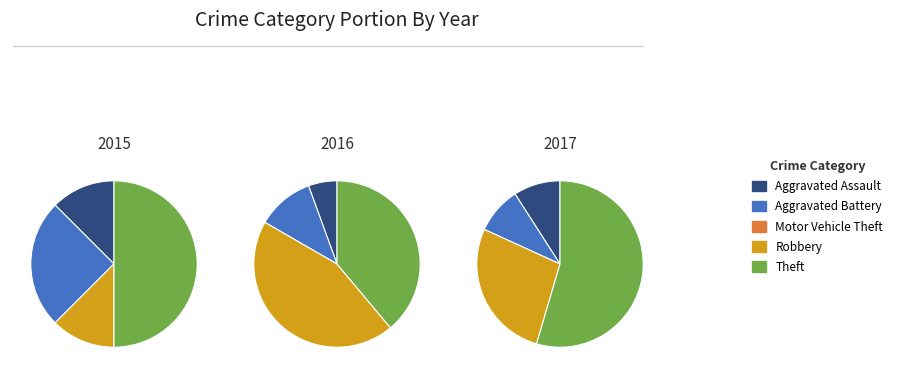

Approximately how many times larger is the value at Aggravated Assault compared to Aggravated Battery?

0.5